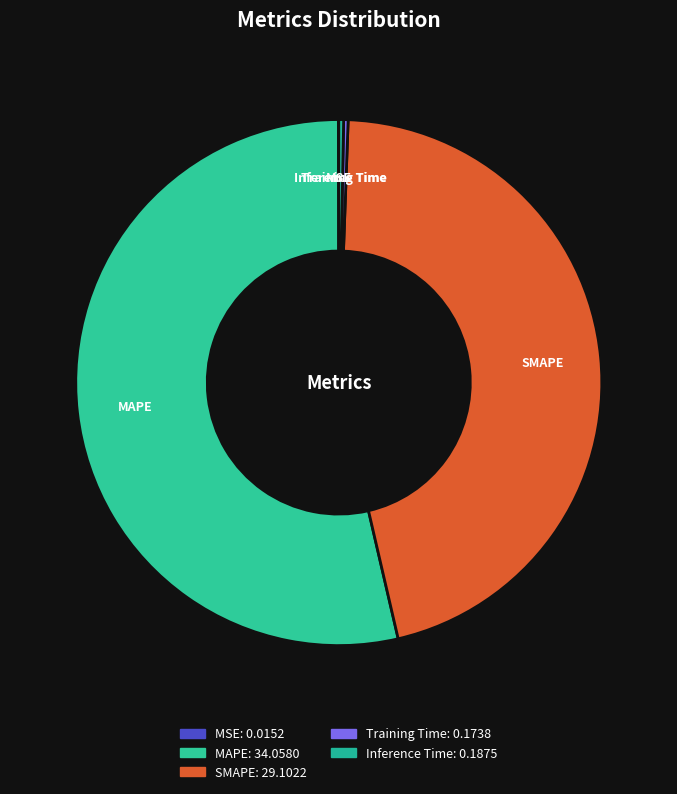

What is the largest slice in the pie chart?

MAPE